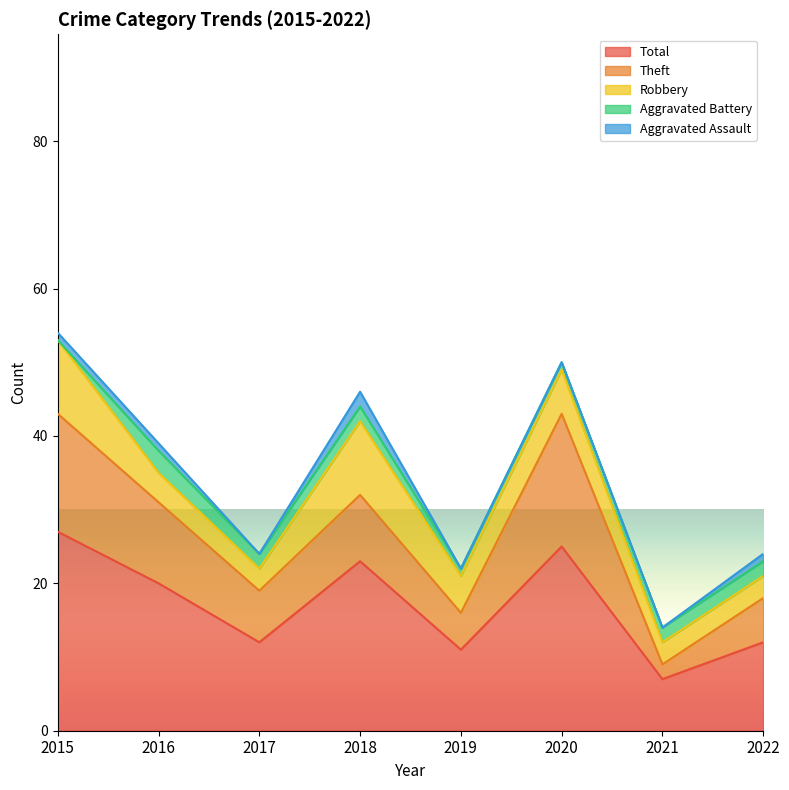

Reading left to right, transcribe all the data shown in this chart.

Aggravated Assault: 2015=1	2016=1	2017=0	2018=2	2019=0	2020=0	2021=0	2022=1
Aggravated Battery: 2015=0	2016=3	2017=2	2018=2	2019=1	2020=1	2021=2	2022=2
Robbery: 2015=10	2016=4	2017=3	2018=10	2019=5	2020=6	2021=3	2022=3
Theft: 2015=16	2016=11	2017=7	2018=9	2019=5	2020=18	2021=2	2022=6
Total: 2015=27	2016=20	2017=12	2018=23	2019=11	2020=25	2021=7	2022=12